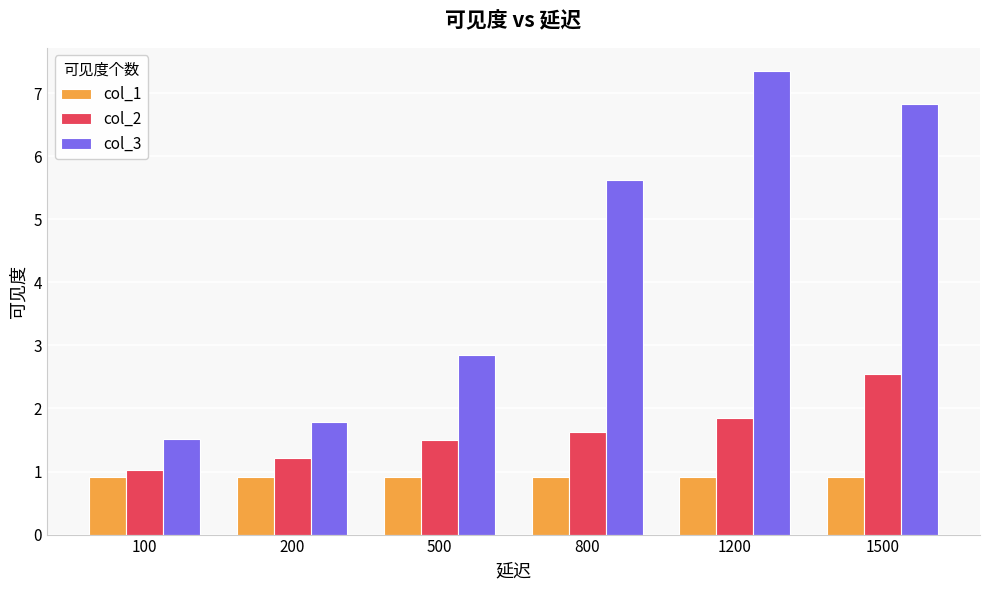

What is the minimum value for col_2?

1.0